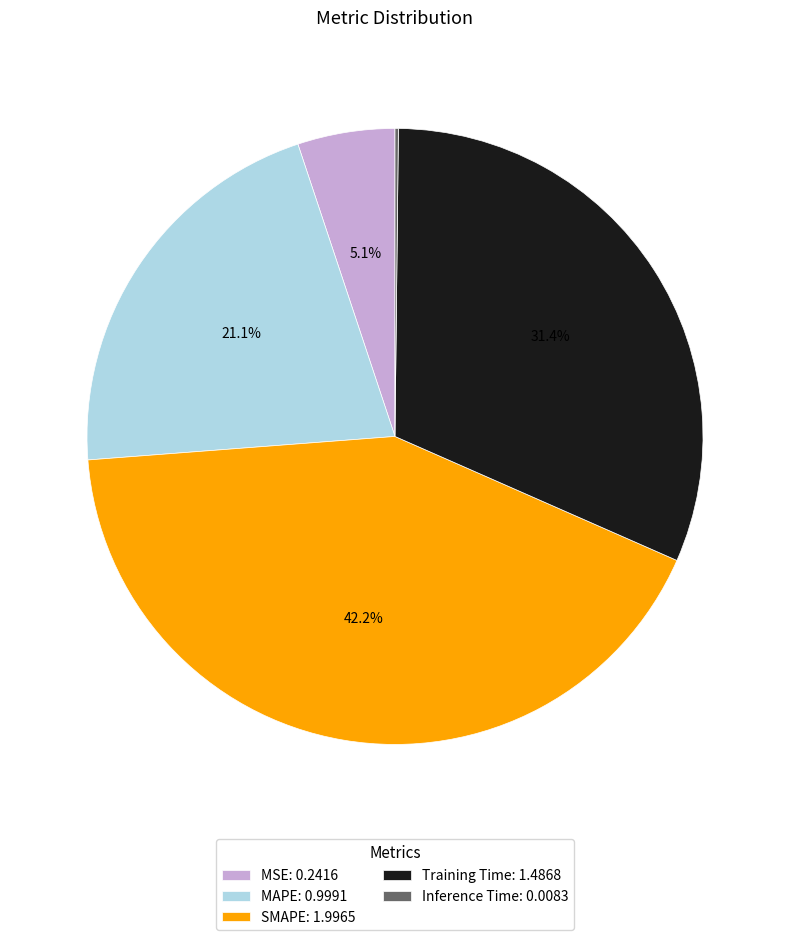

Is there any slice that represents more than half of the pie?

No